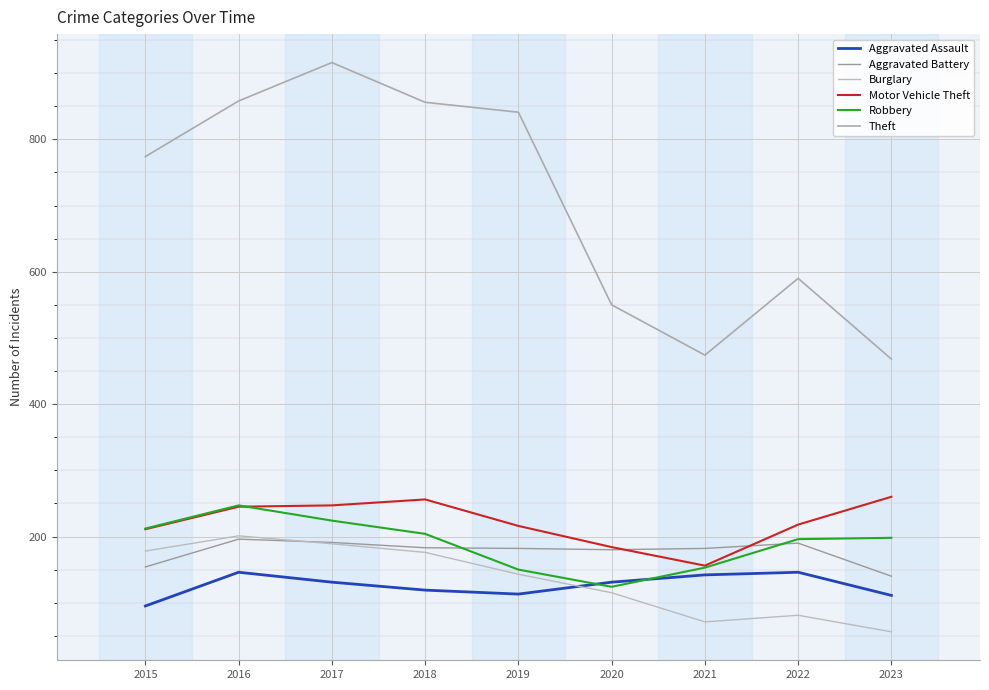

Is it true that Aggravated Battery equals 54 at 2023?

False